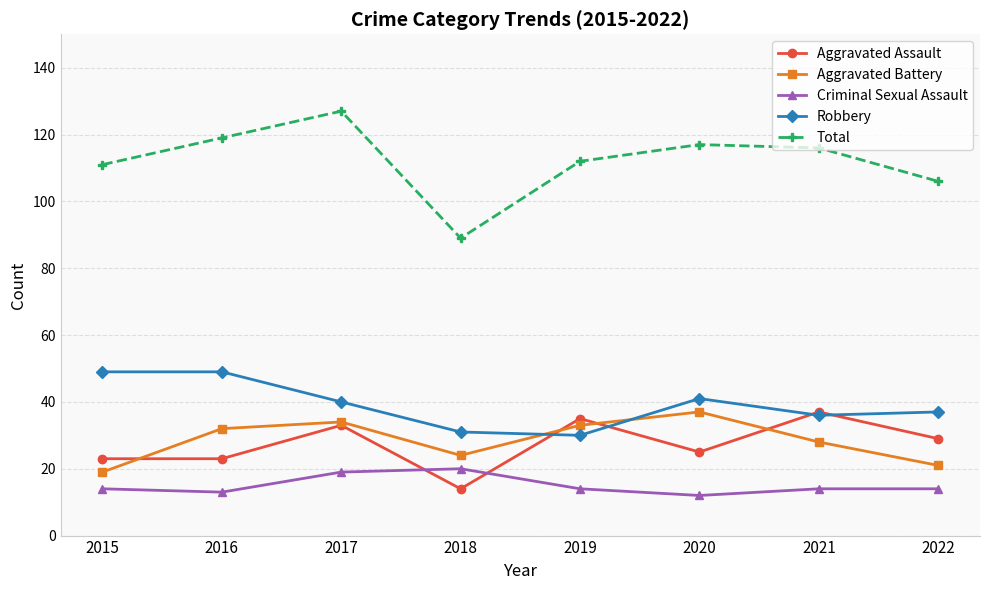

What is the total value across all series at 2018?

178